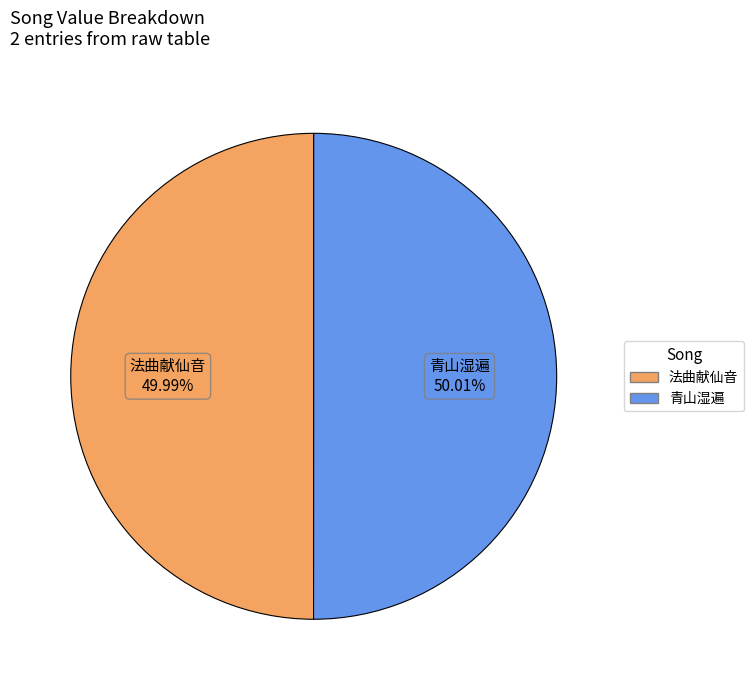

Do 青山湿遍 and 法曲献仙音 together represent more than half of the pie?

Yes